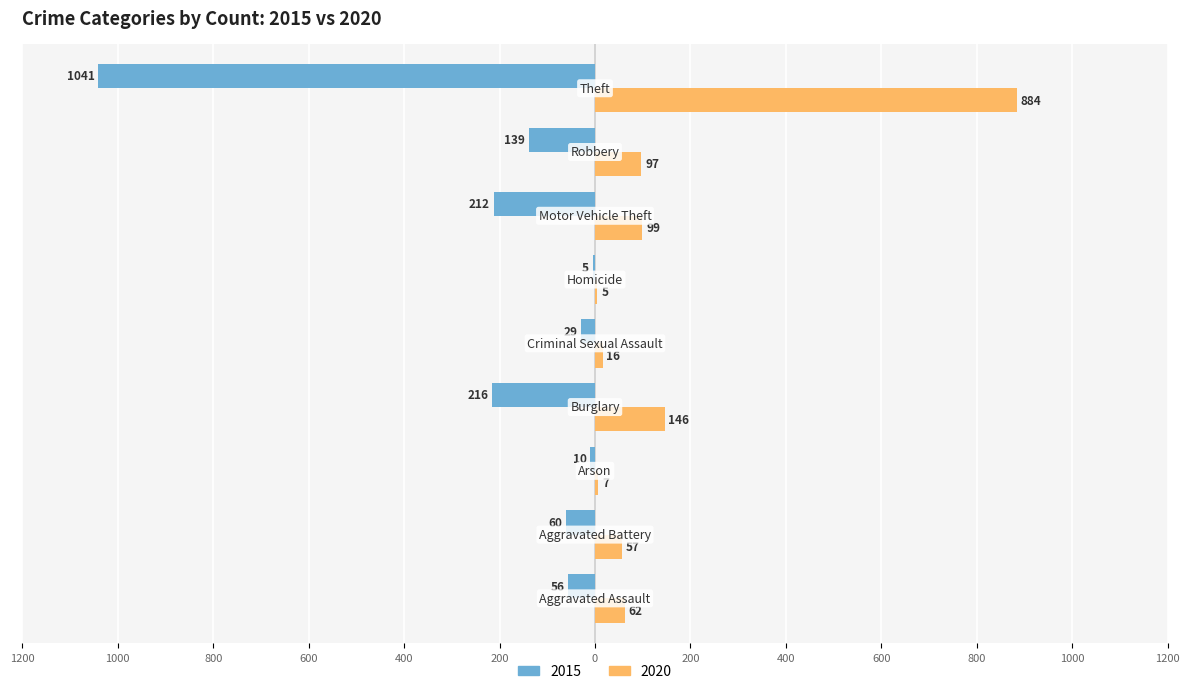

What are all the series names shown in the legend?

2015, 2020